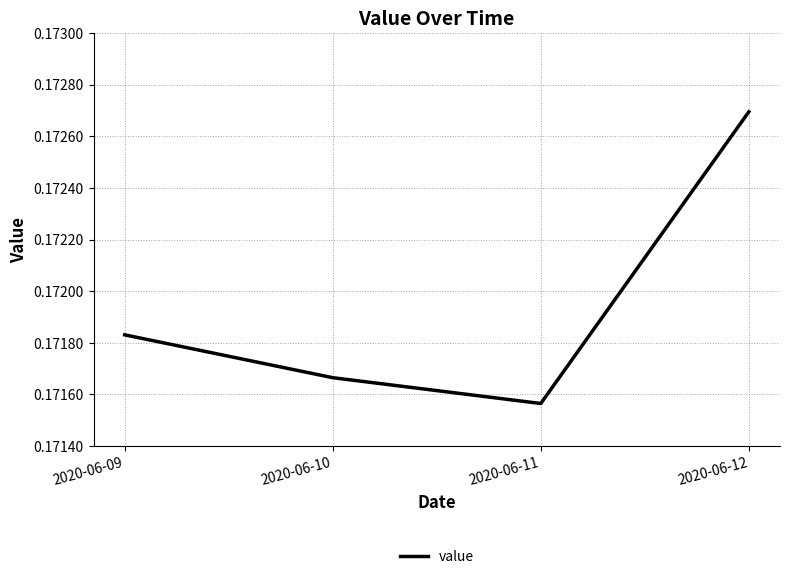

Where is the data nearest to the value 0?

2020-06-11